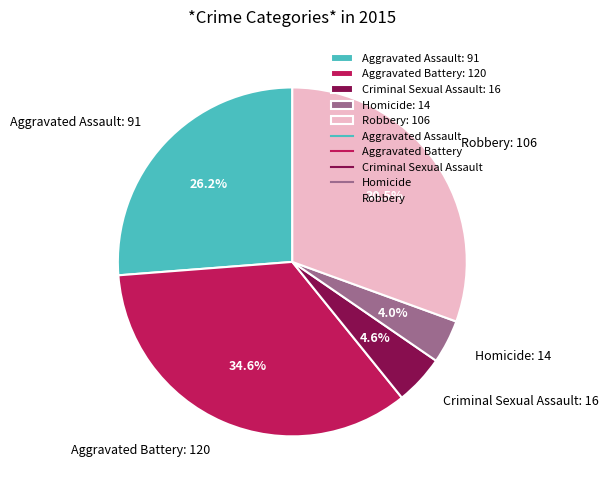

What percentage is the Homicide slice, to the nearest percent?

4%